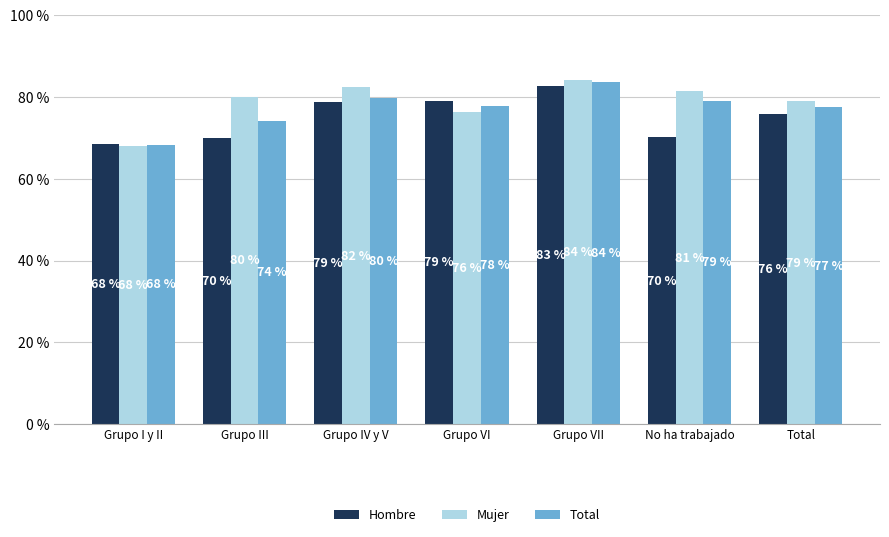

True or false: Total has a value of 0.5 at Grupo VI.

False